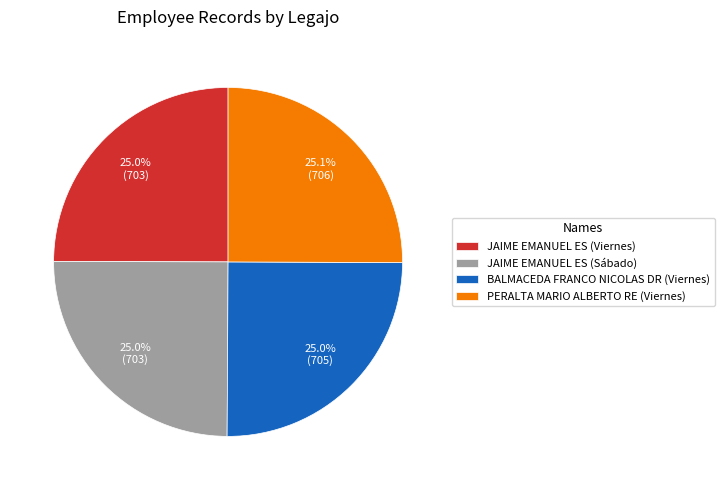

Do BALMACEDA FRANCO NICOLAS DR (Viernes) and JAIME EMANUEL ES (Sábado) together represent more than half of the pie?

No